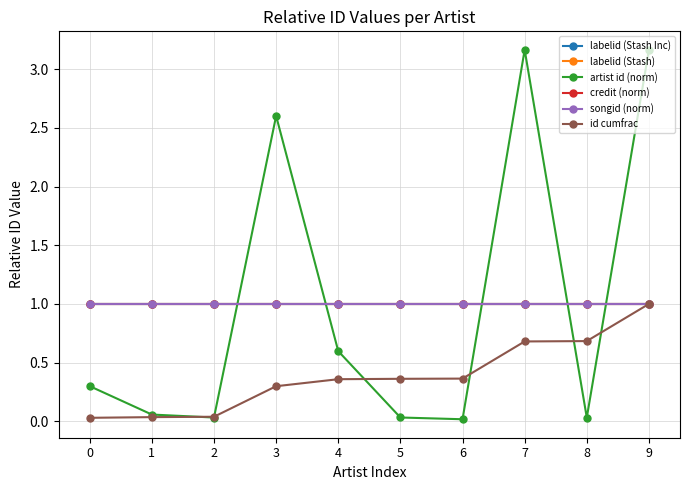

Does the chart have visible grid lines?

Yes